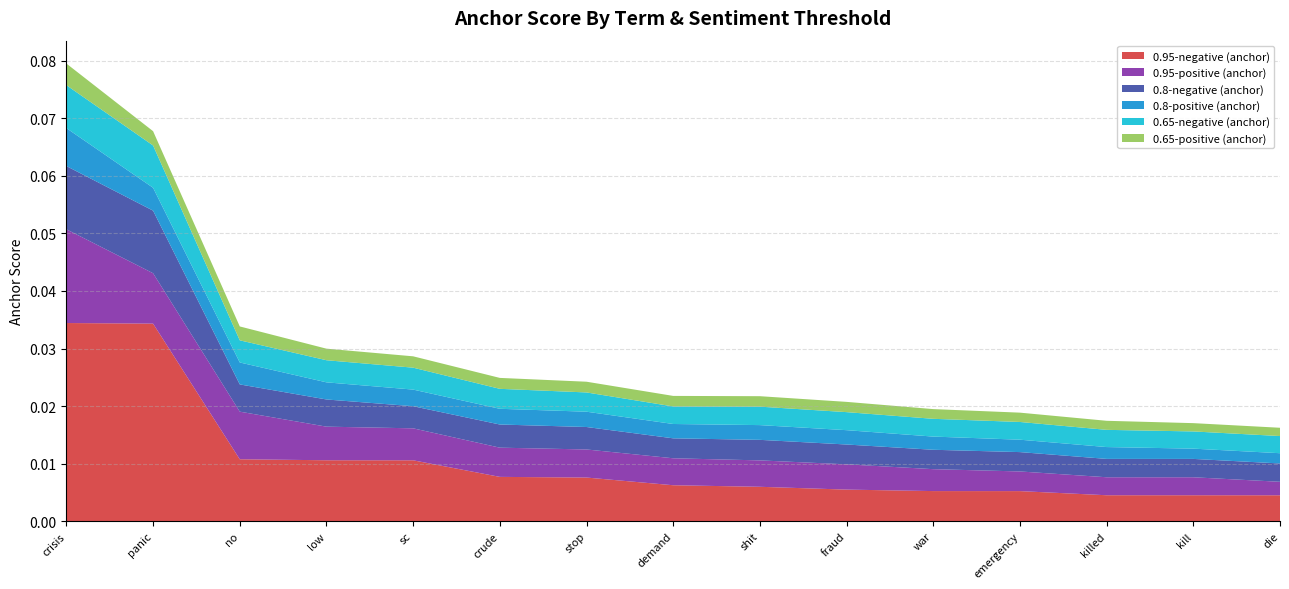

Does the chart have visible grid lines?

Yes